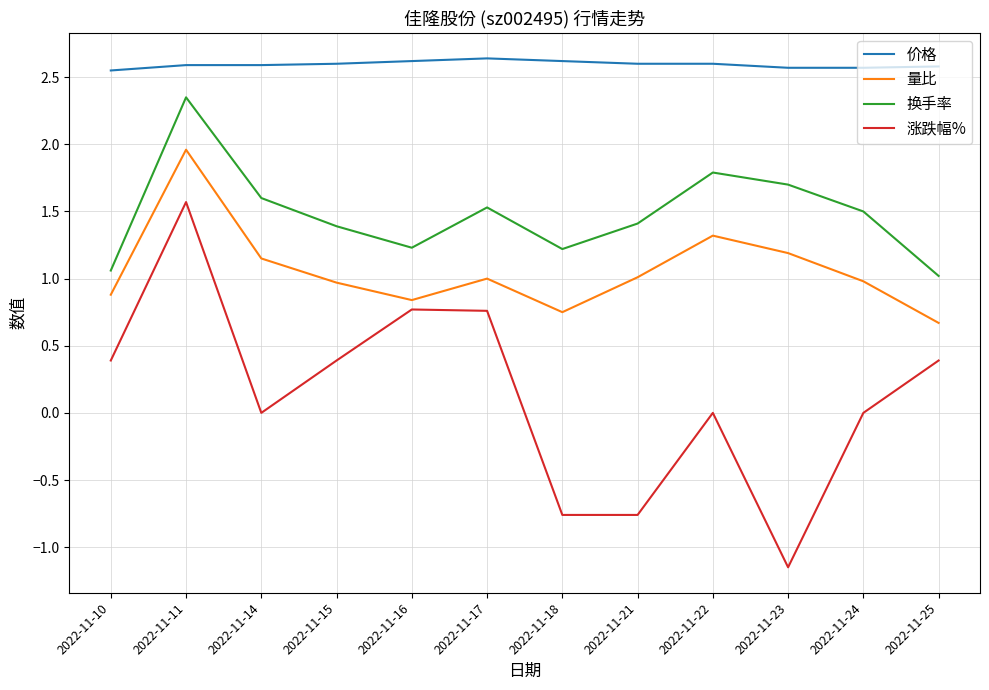

Where does the 涨跌幅% series first go above 0?

2022-11-10